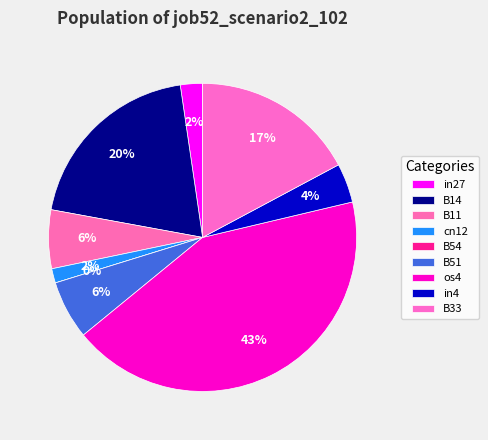

To the nearest percent, what is the average slice percentage?

11%